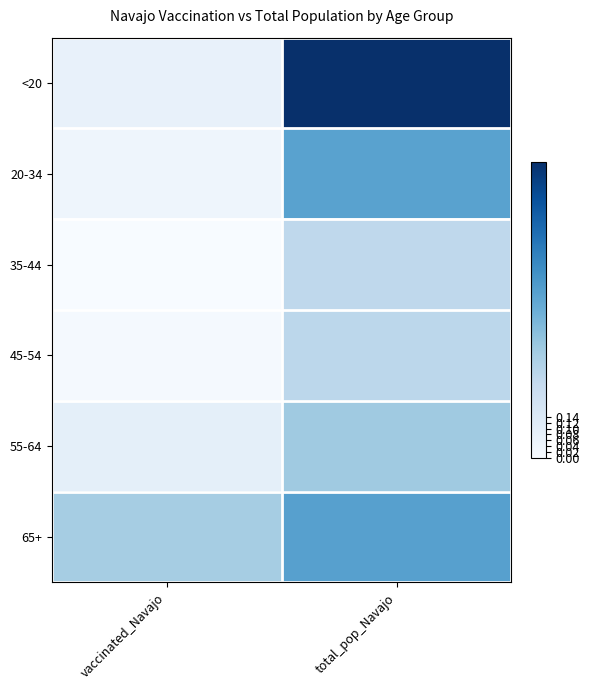

Which has a higher value, total_pop_Navajo or vaccinated_Navajo?

total_pop_Navajo